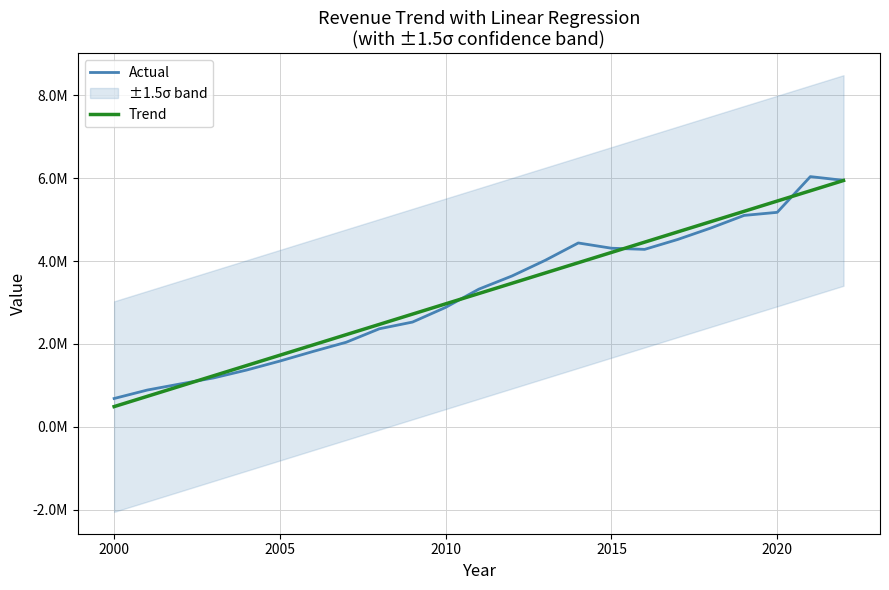

Is the value of Trend at 9 greater than the value of Actual at 18?

No